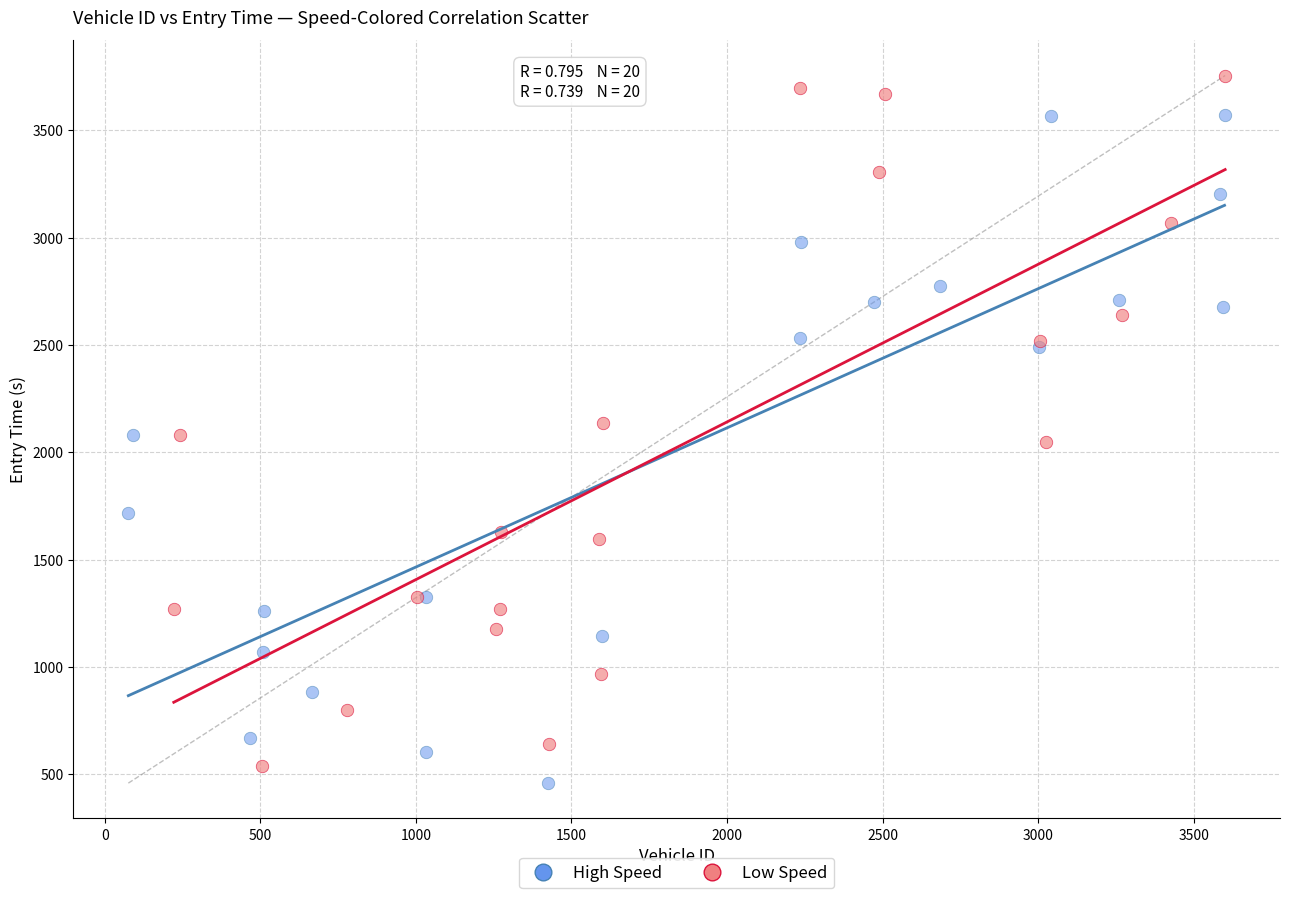

Which series reaches the maximum Y coordinate?

Low Speed